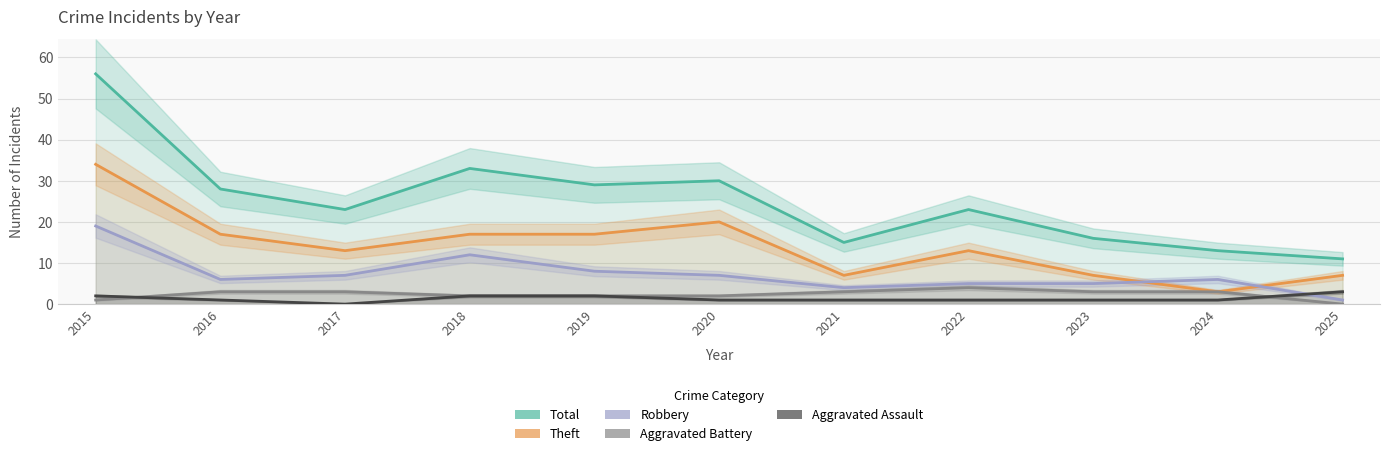

At which category is the sum across all series the highest?

2015